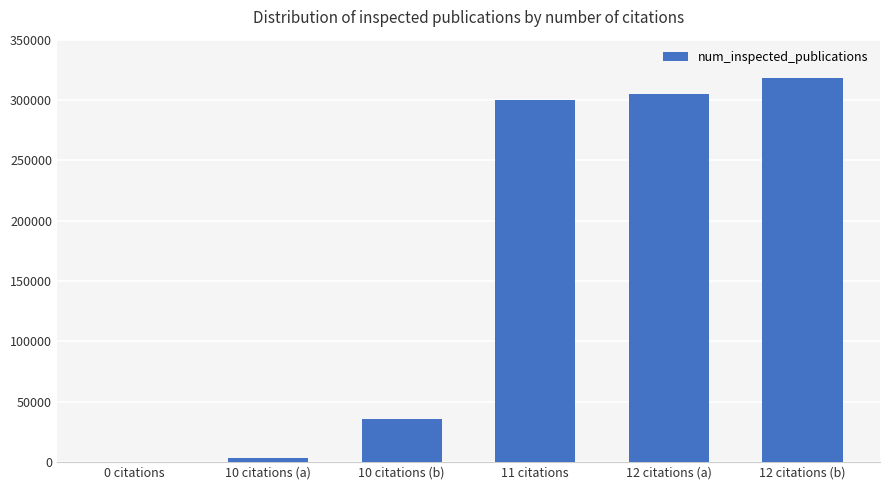

At which category does the chart reach its peak across all series?

12 citations (b)